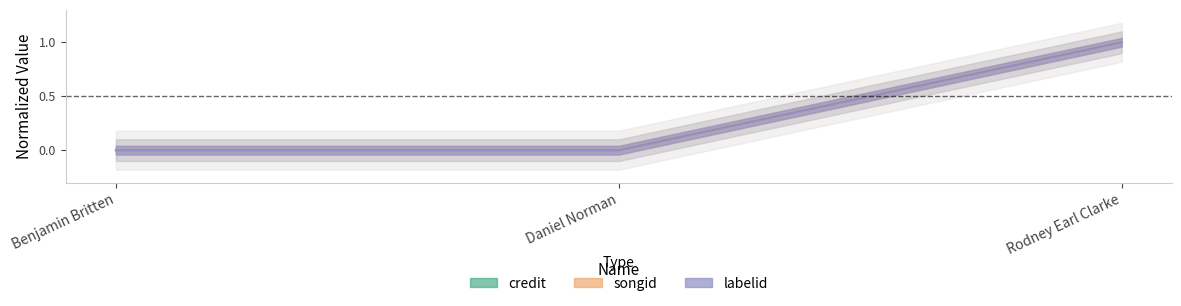

Reading right to left, list all the values displayed in this chart.

credit: 1	0	0
songid: 1	0	0
labelid: 1	0	0